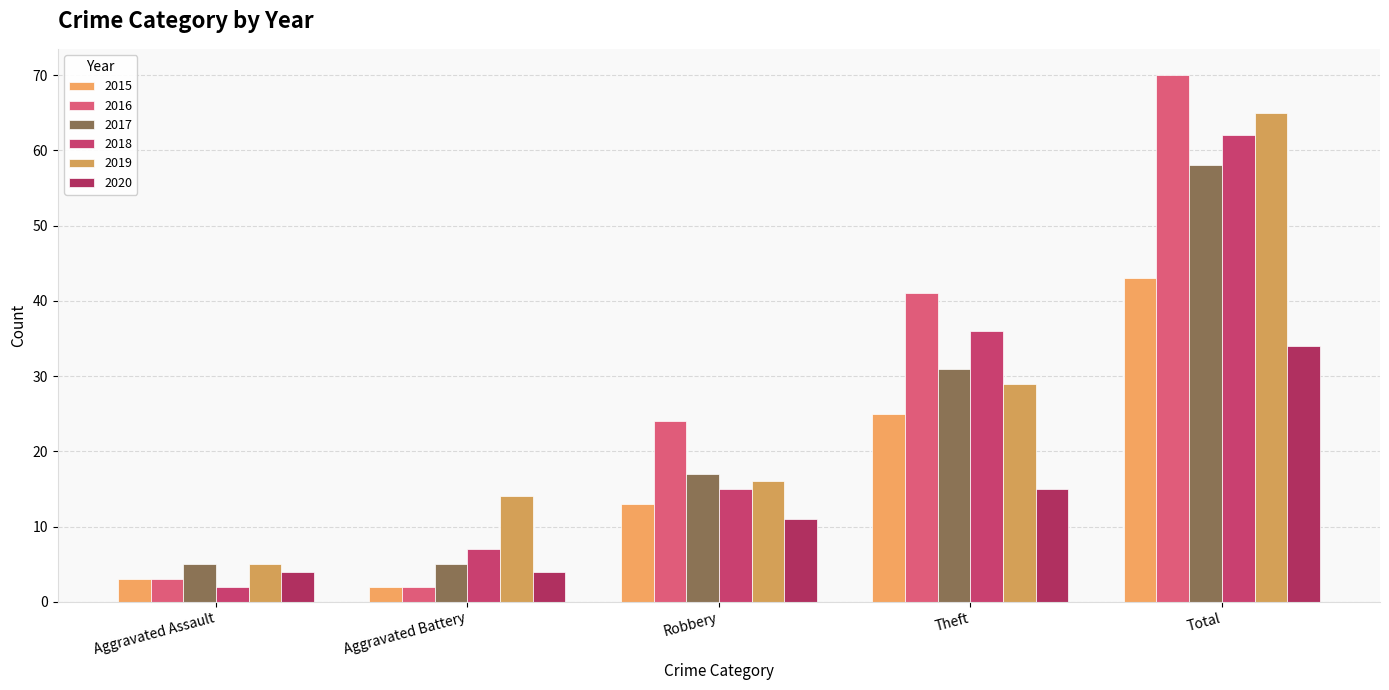

At which category is the sum across all series the highest?

Total